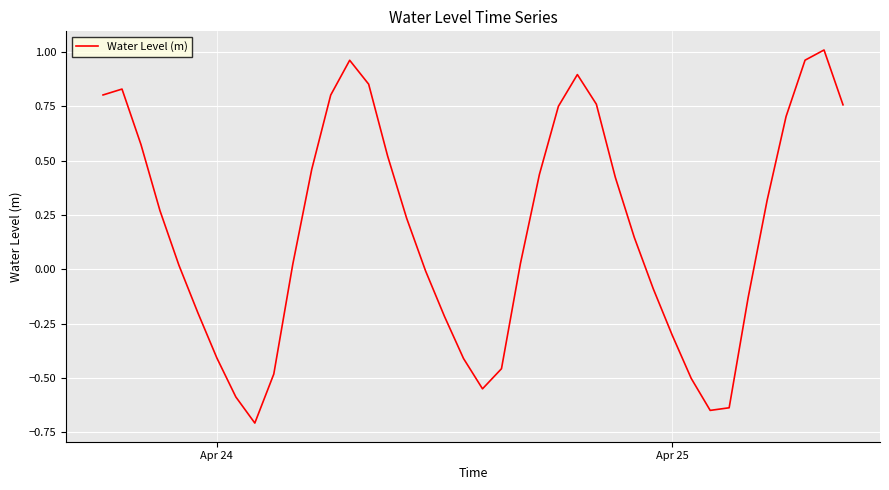

What is the minimum value shown in the chart?

-0.7